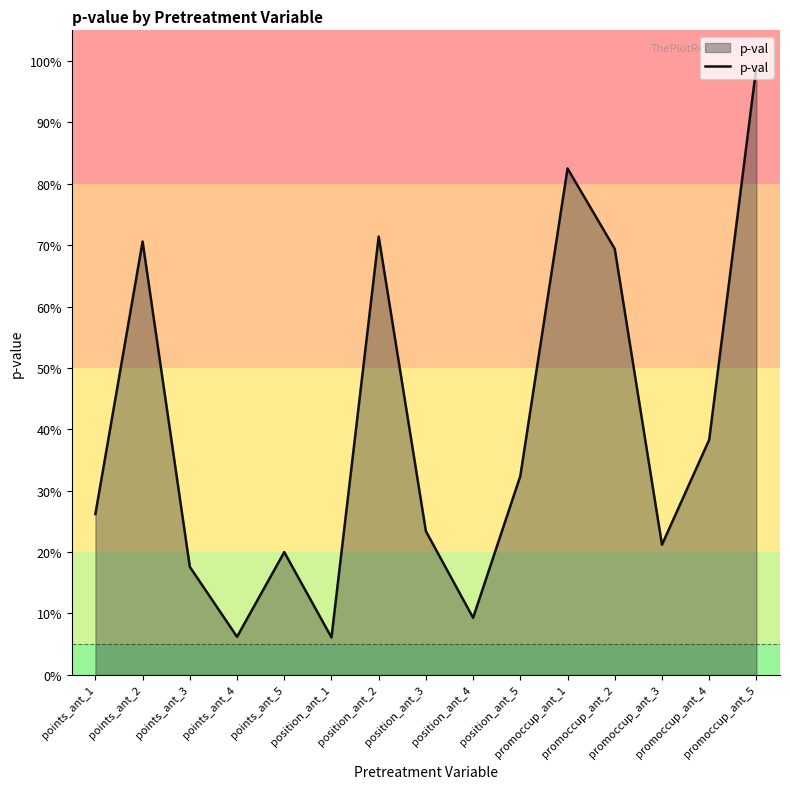

What position from the left is points_ant_5?

5